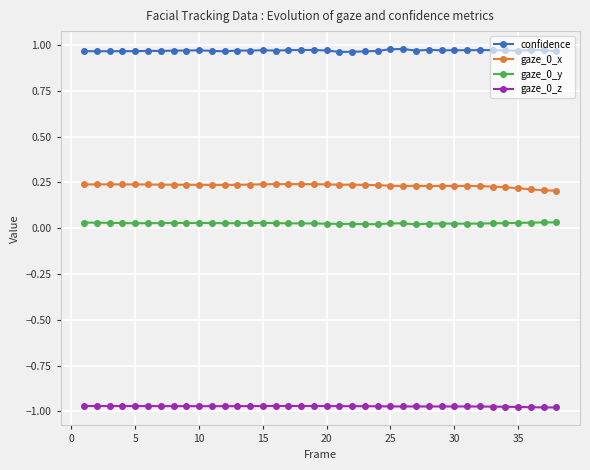

Which series has the largest total across all categories?

confidence